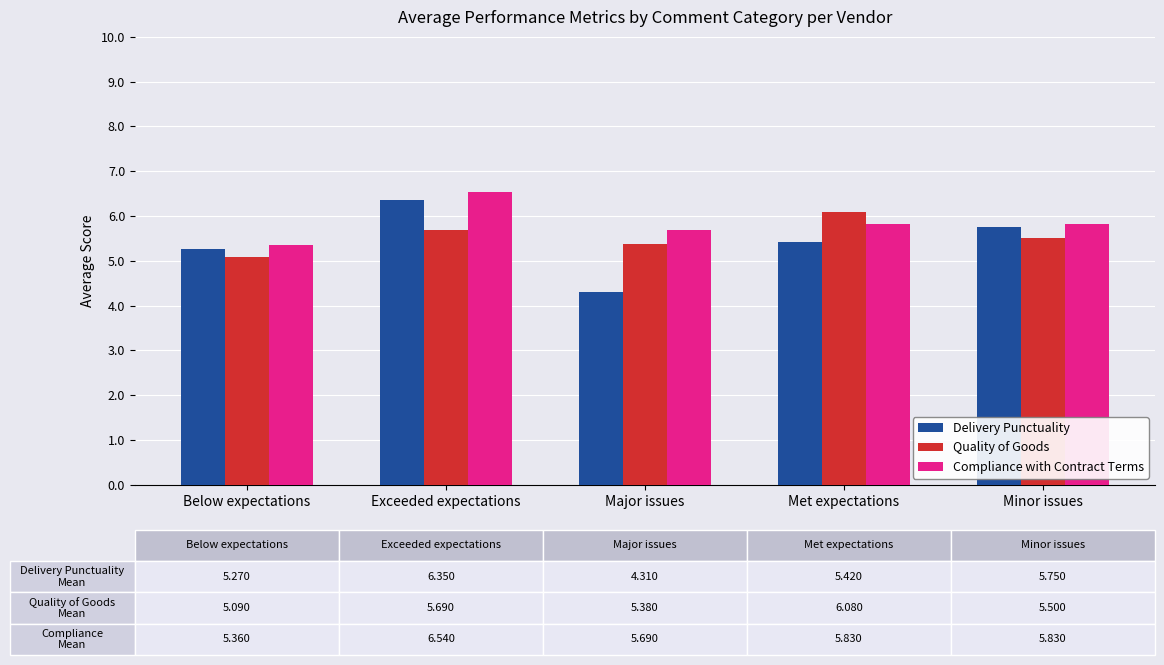

True or false: Quality of Goods has a value of 9.7 at Minor issues.

False